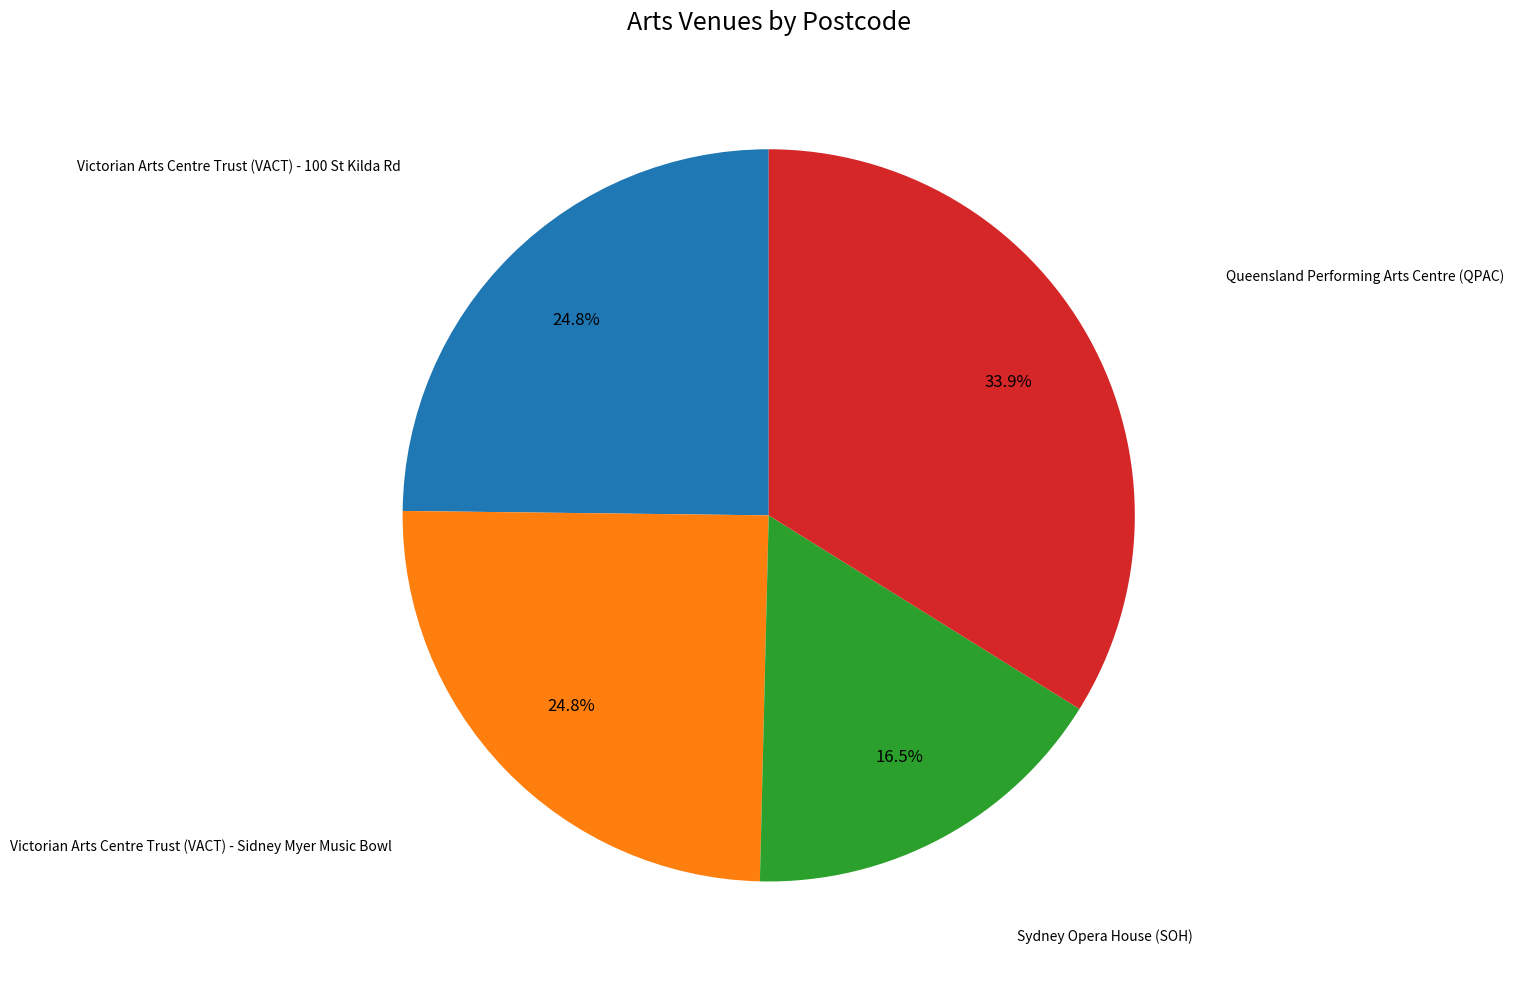

Is there a majority slice in this chart?

No